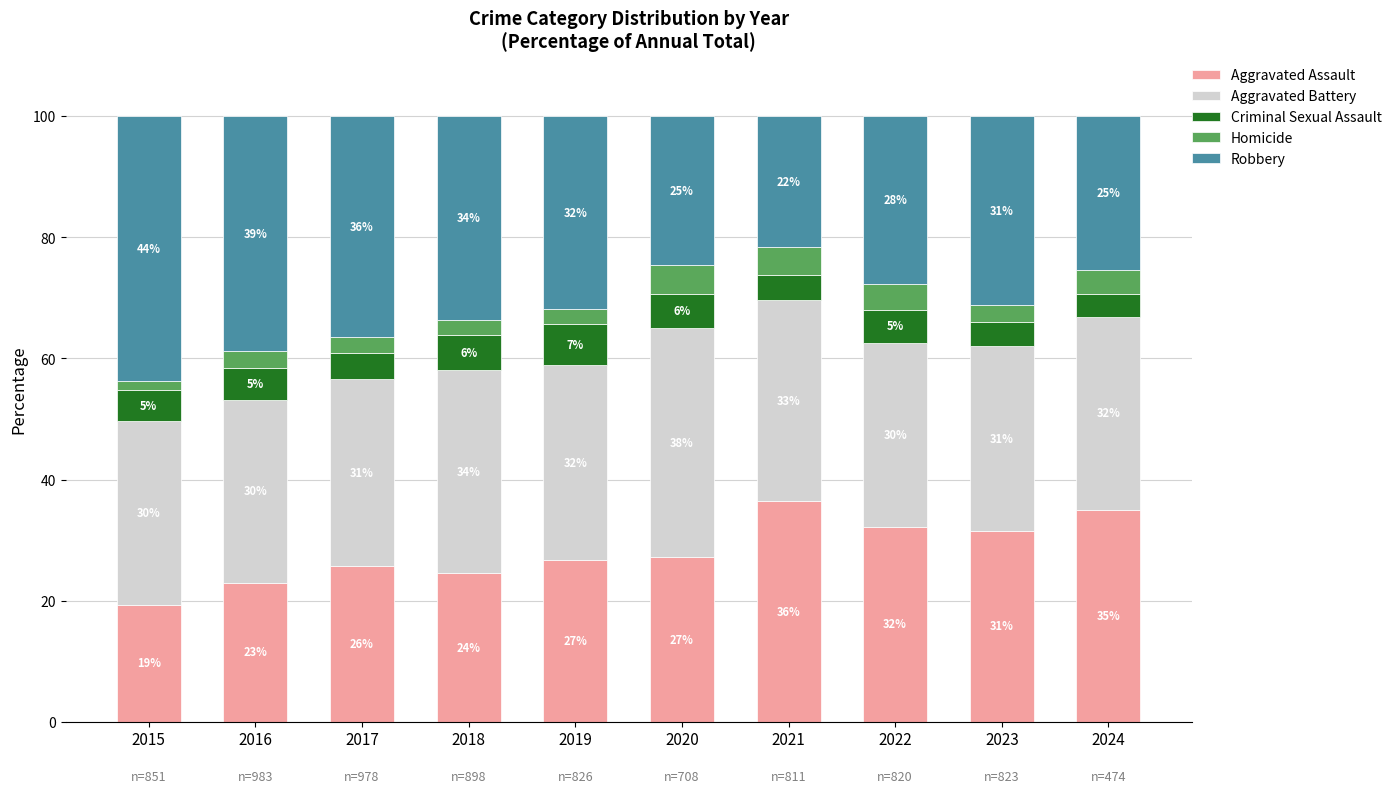

Are the bars grouped side by side (vs. stacked)?

No